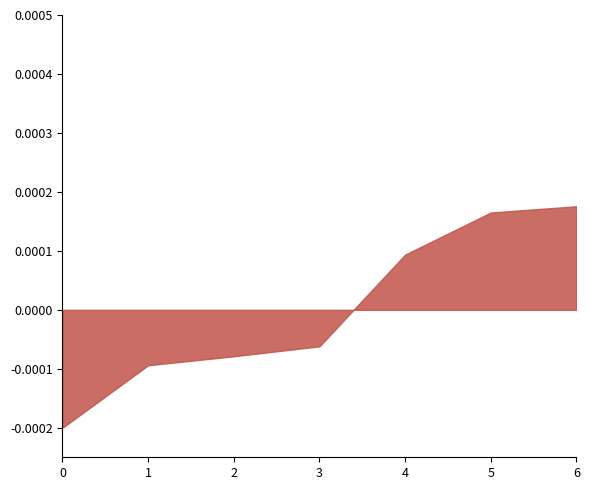

Between 3 and 6, which is larger?

6